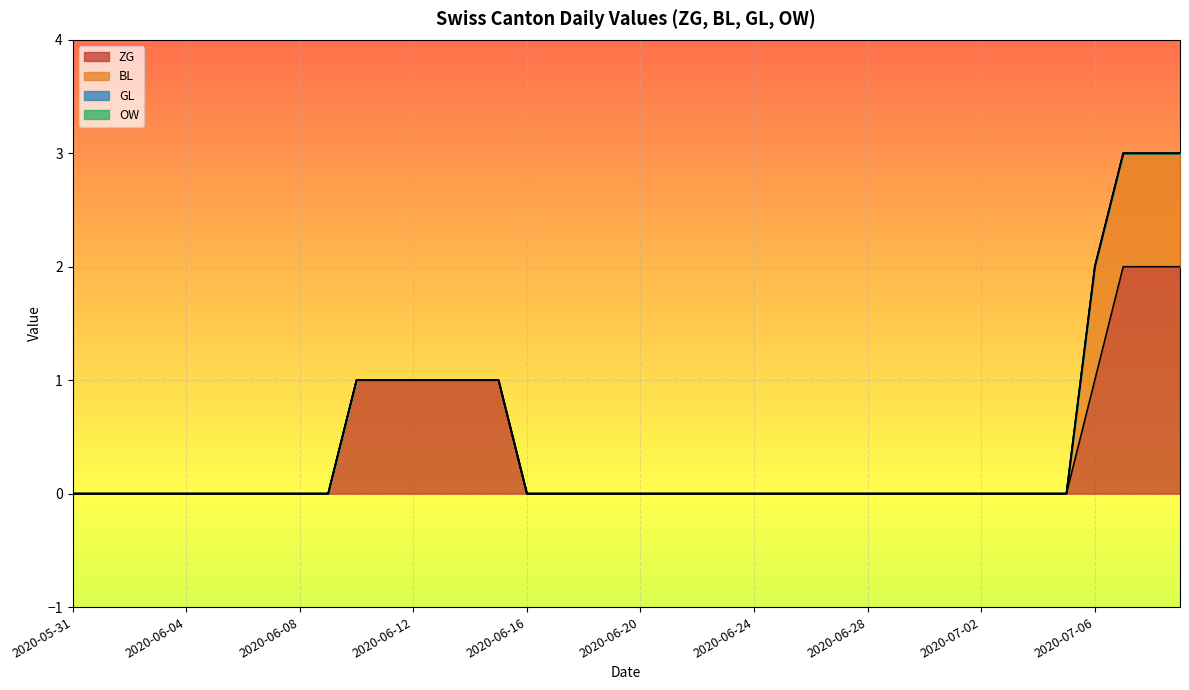

At which label is GL closest to 0?

2020-05-31